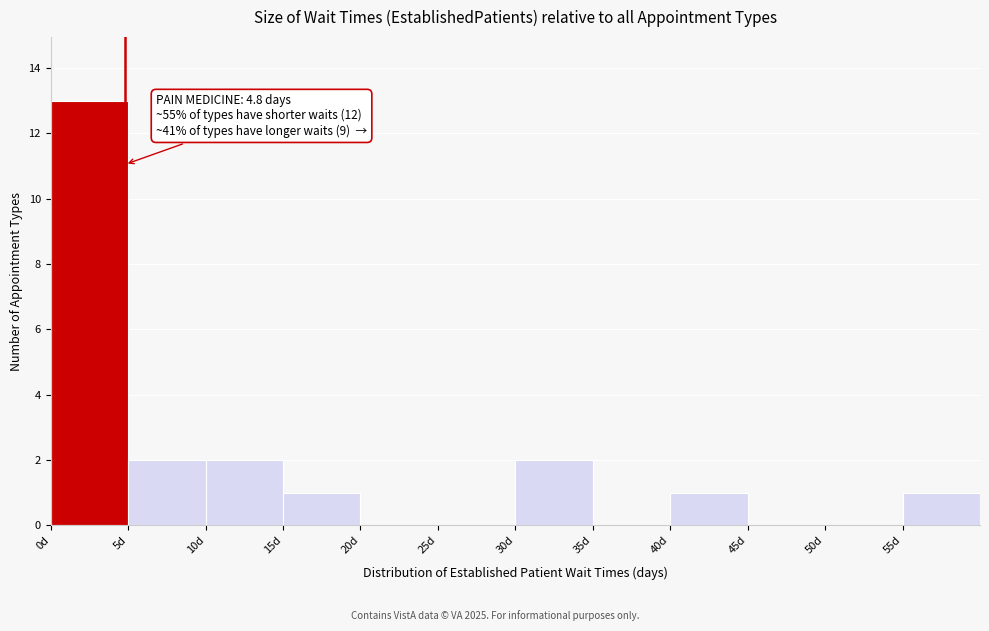

Over which range of the x-axis is the bar tallest?

0 to 5